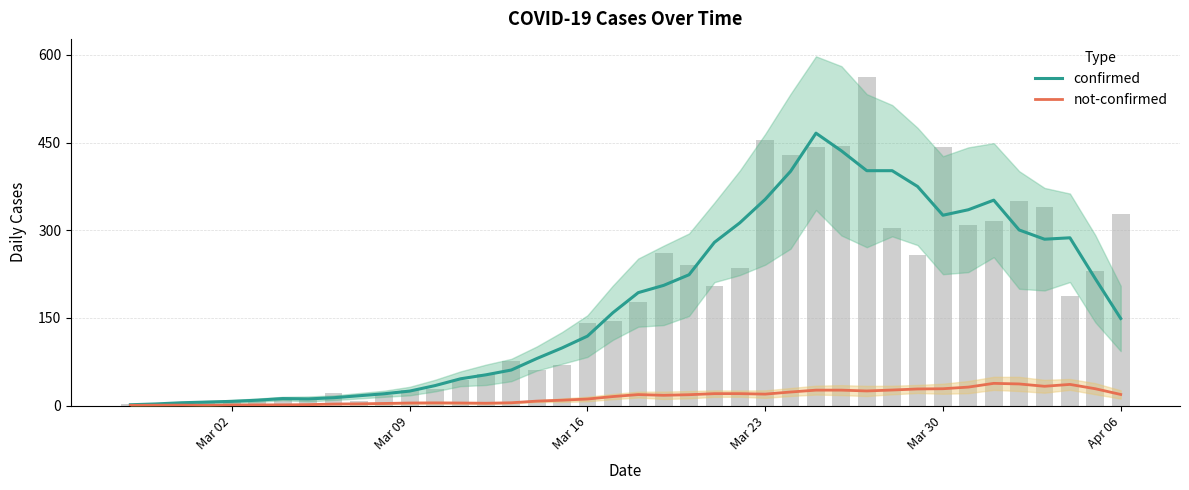

List the series in order of their overall mean, highest first.

confirmed, not-confirmed